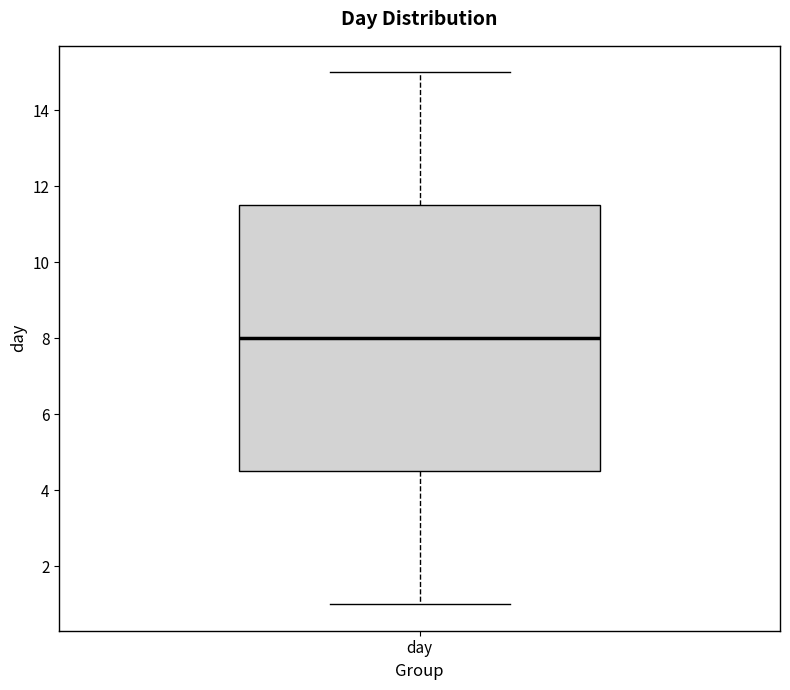

Read this box plot against the y-axis: the position of the median line, the range covered by the box, and the ends of both whiskers. The values are not printed on the chart, so give them approximately, as read against the axis.

median 8.0, box 4.6 to 11.6, whiskers 1.0 to 15.0